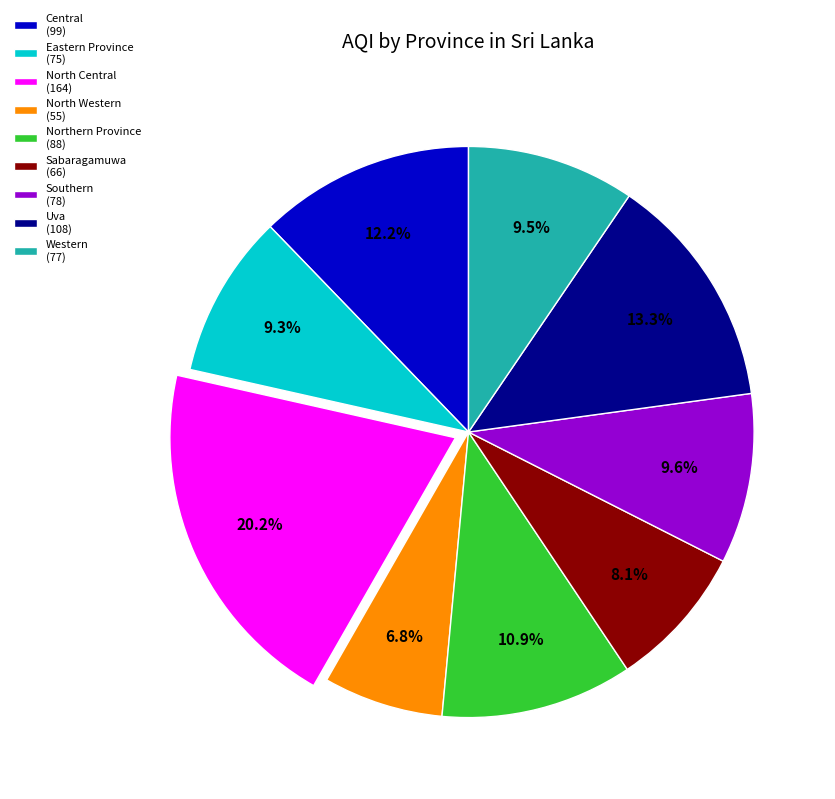

To the nearest percent, what is the average slice percentage?

11%